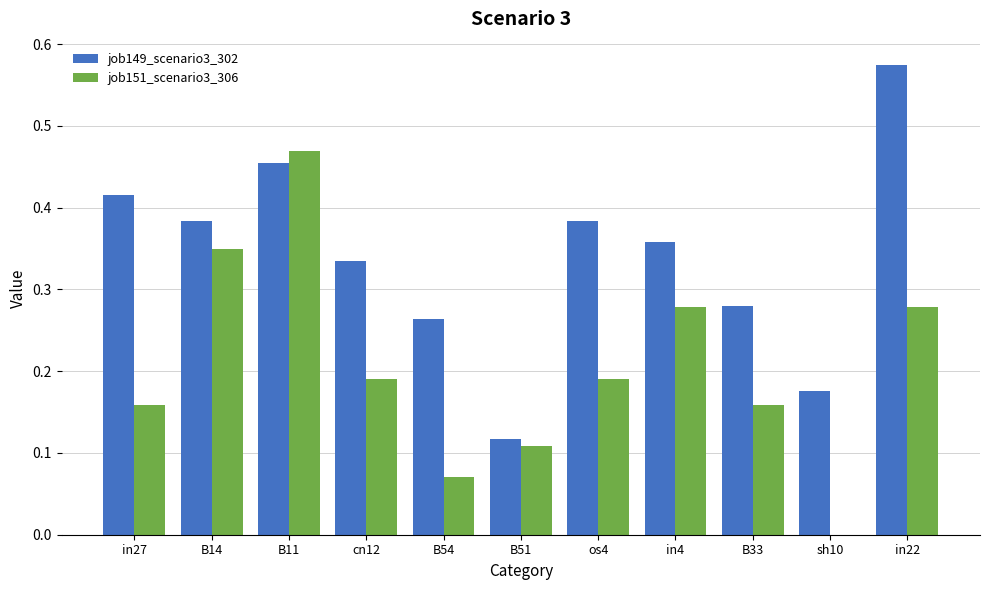

Between cn12 and B33, which series saw the biggest shift?

job149_scenario3_302